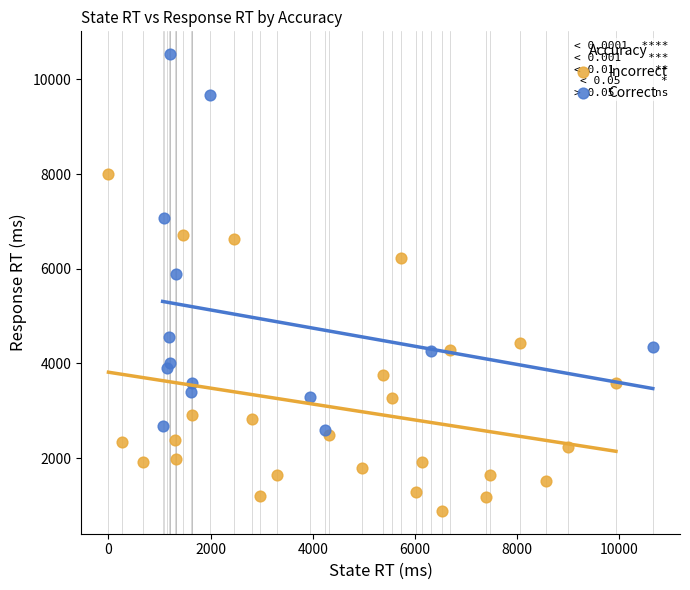

Which series has the largest Y range (max minus min)?

Correct